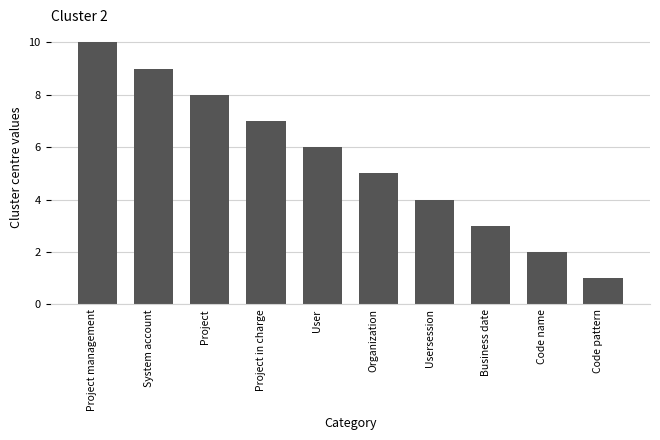

Are the bars grouped side by side (vs. stacked)?

No